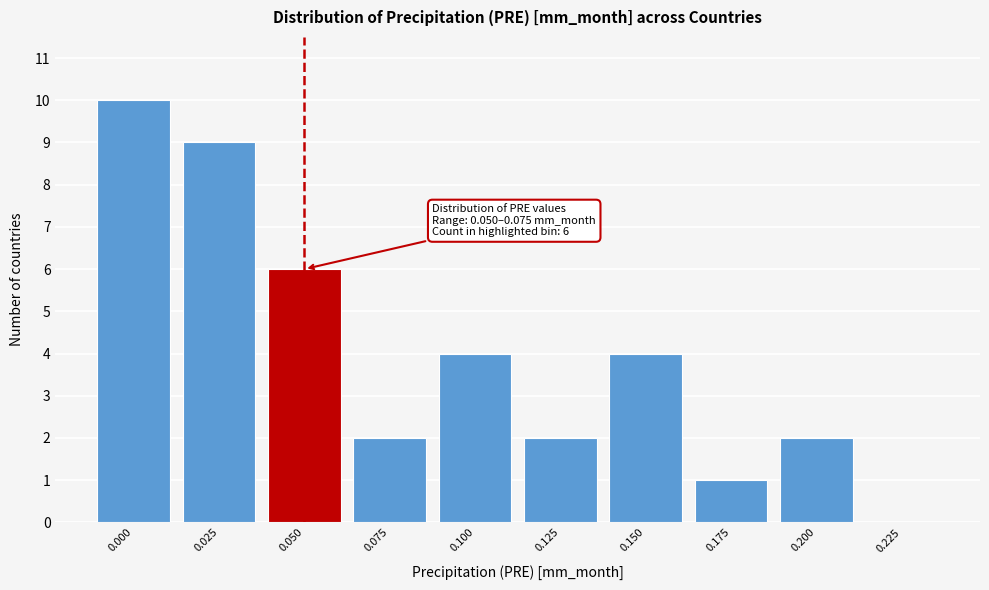

Reading left to right, what are all the values shown in this chart?

0.000=10	0.025=9	0.050=6	0.075=2	0.100=4	0.125=2	0.150=4	0.175=1	0.200=2	0.225=0